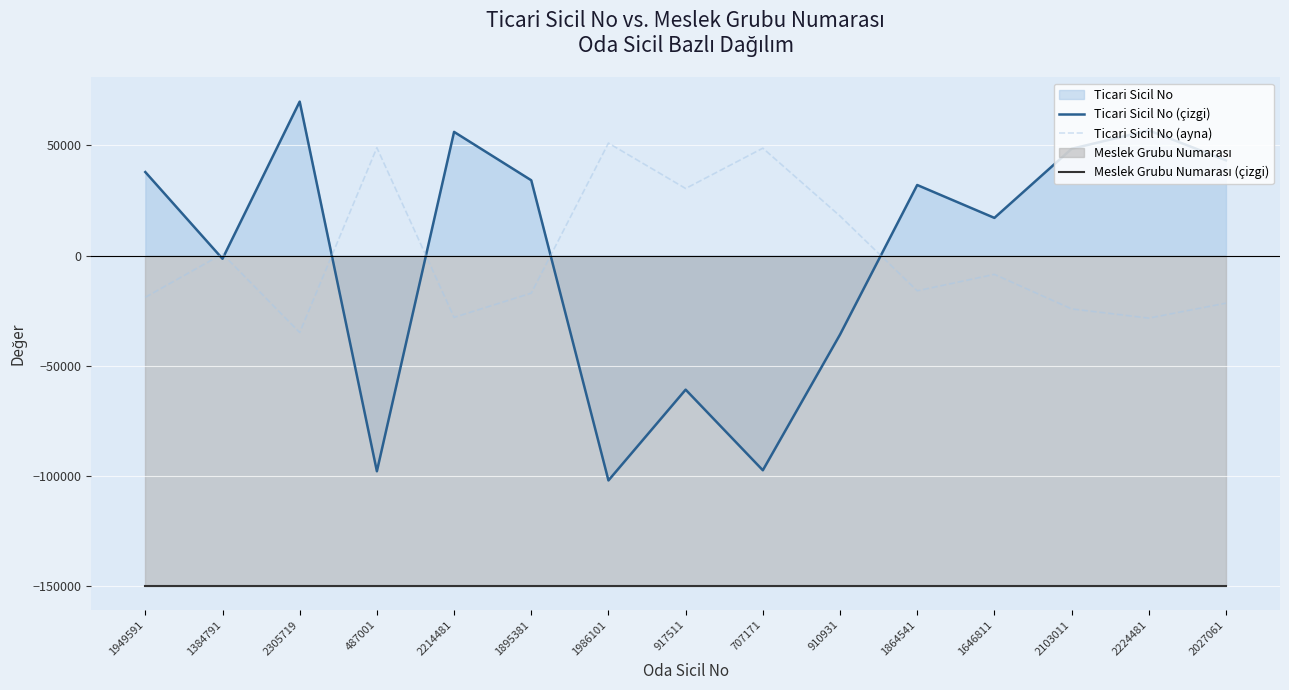

After their last crossing, which series has the higher values: Ticari Sicil No (çizgi) or Ticari Sicil No (ayna)?

Ticari Sicil No (çizgi)